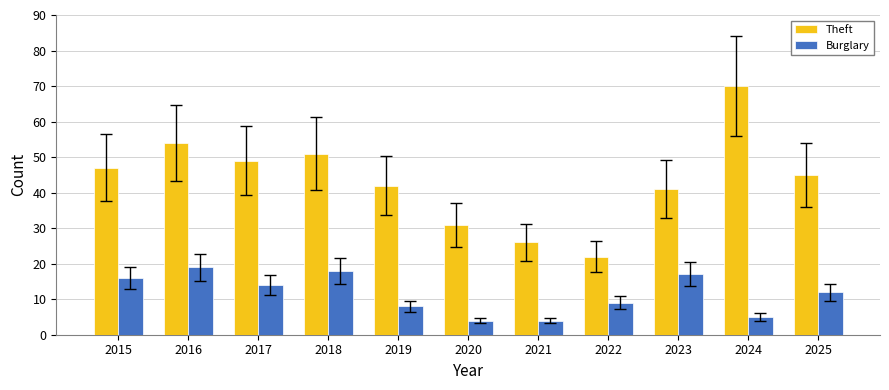

At how many categories does at least one series exceed 12?

11